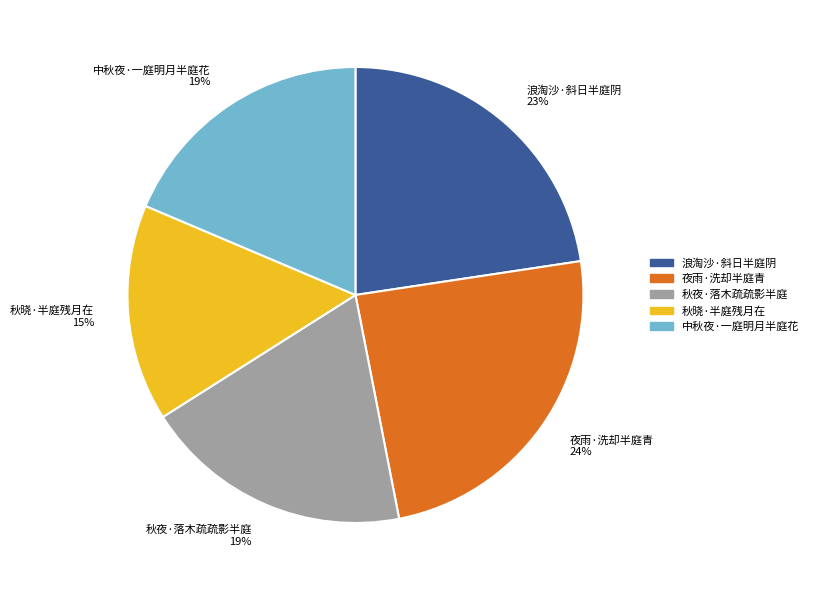

What percentage is the 秋晓·半庭残月在 slice, to the nearest percent?

15%